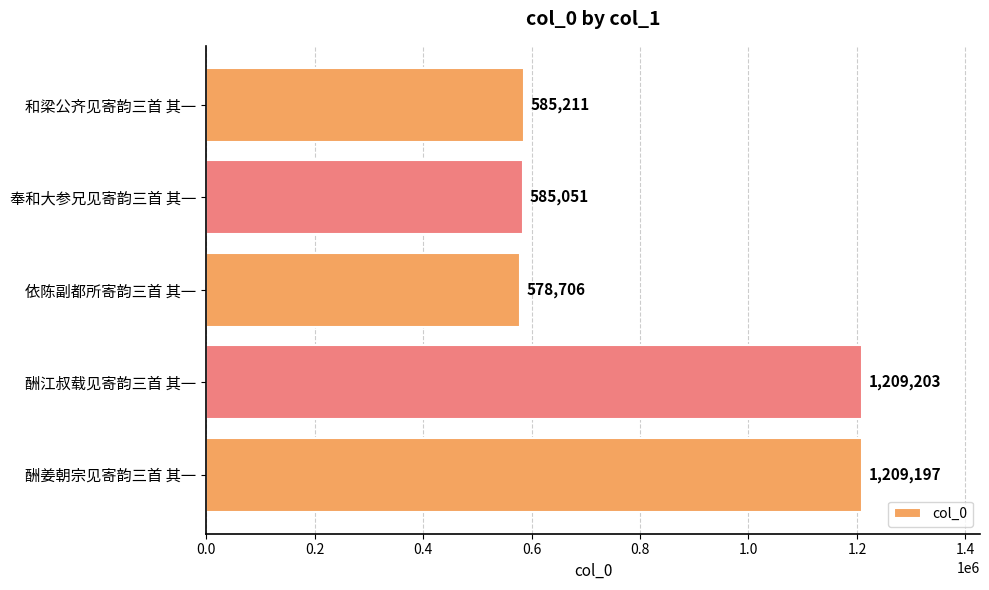

How many bars are there in total?

5